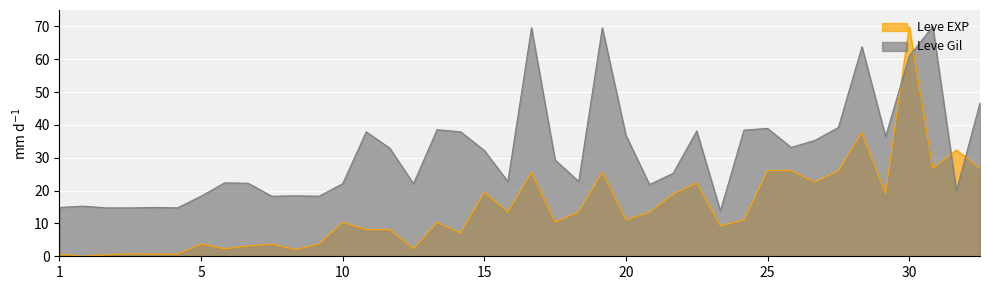

What is the average value of the Leve Gil series?

31.6